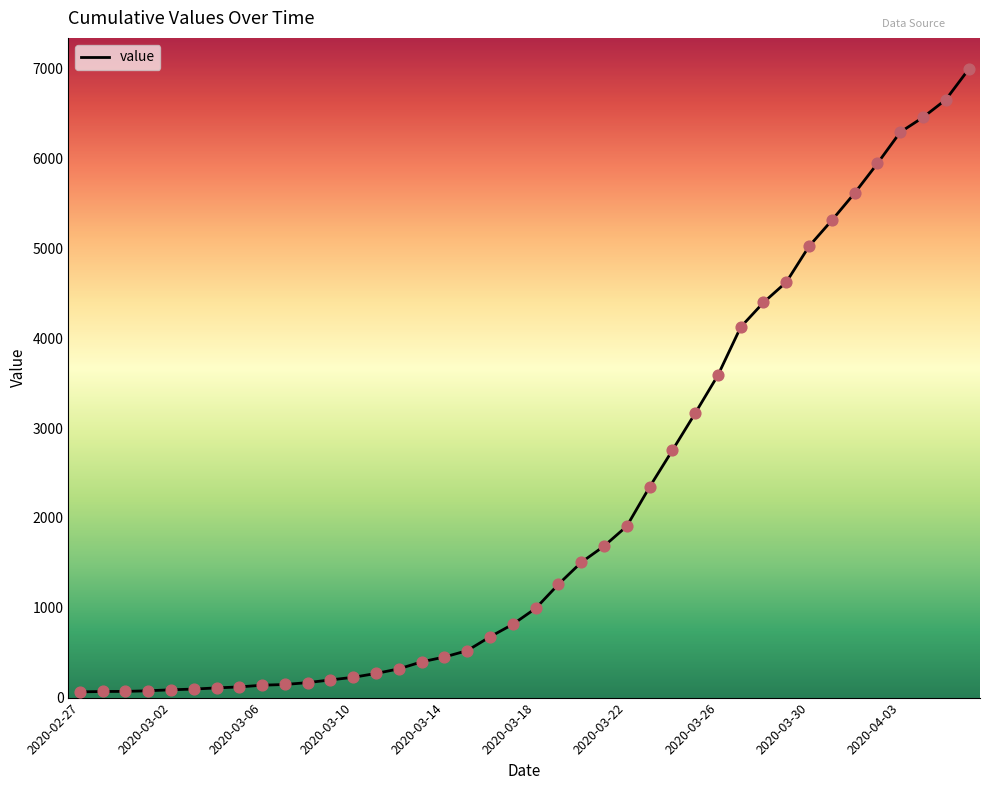

What is the greatest value displayed?

6995